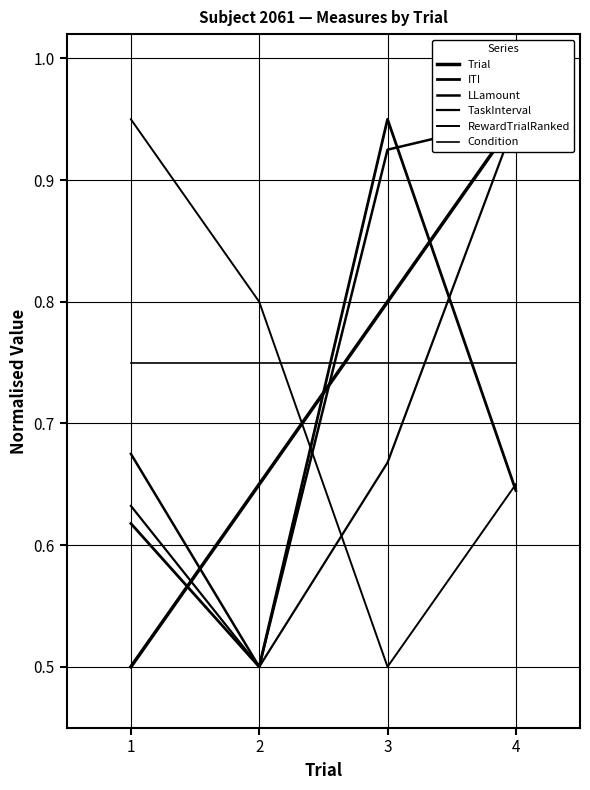

What is the sum of all LLamount values?

3.0